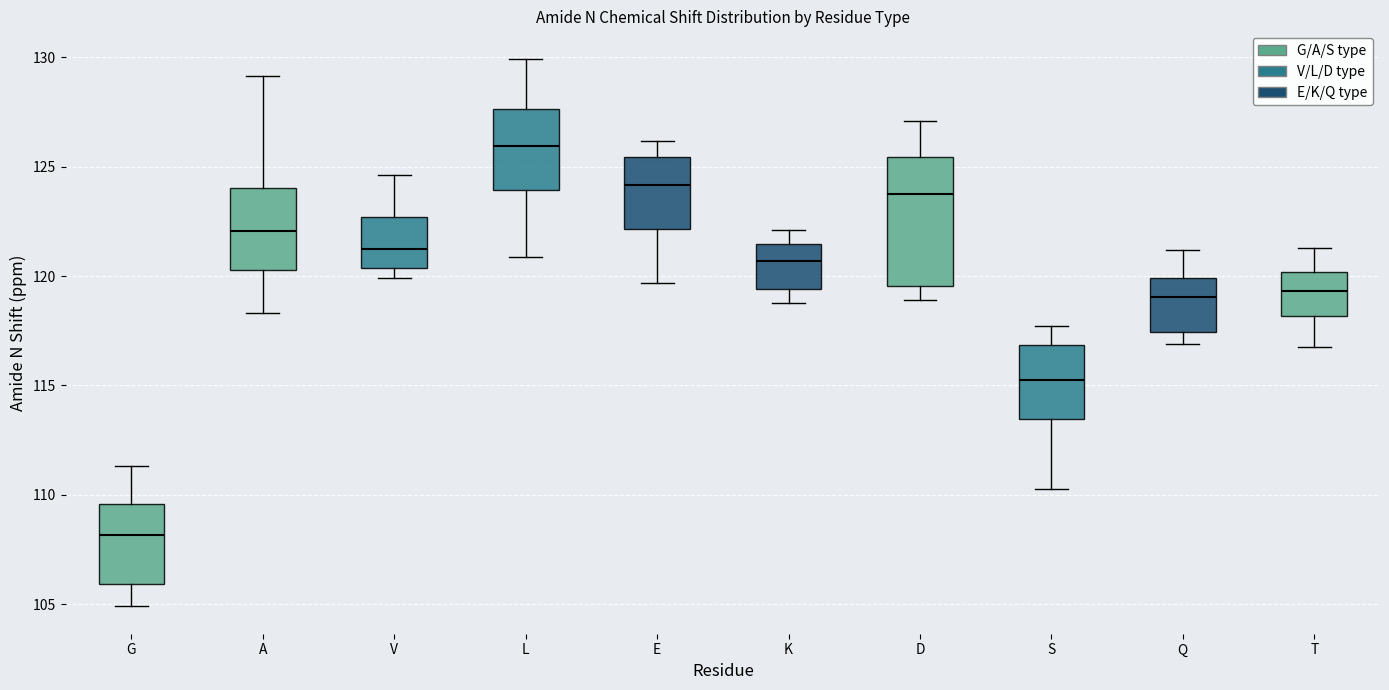

Which box has the highest median line?

L